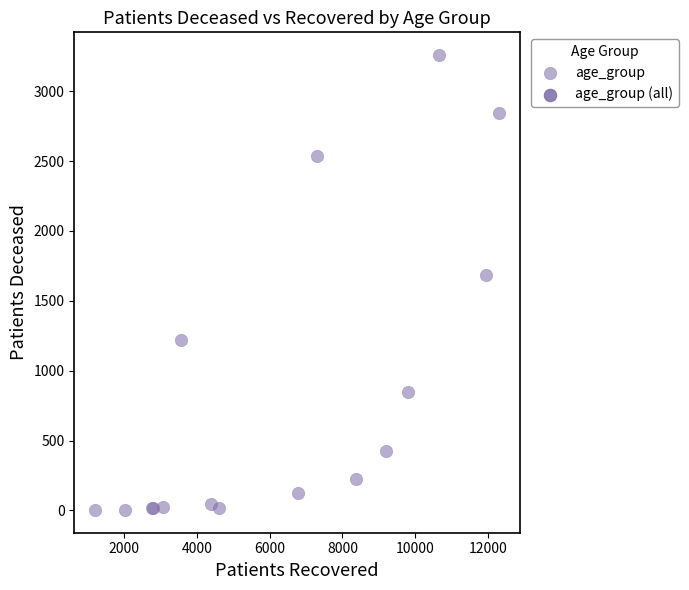

What Y value in the scatter plot is closest to 1630?

1682